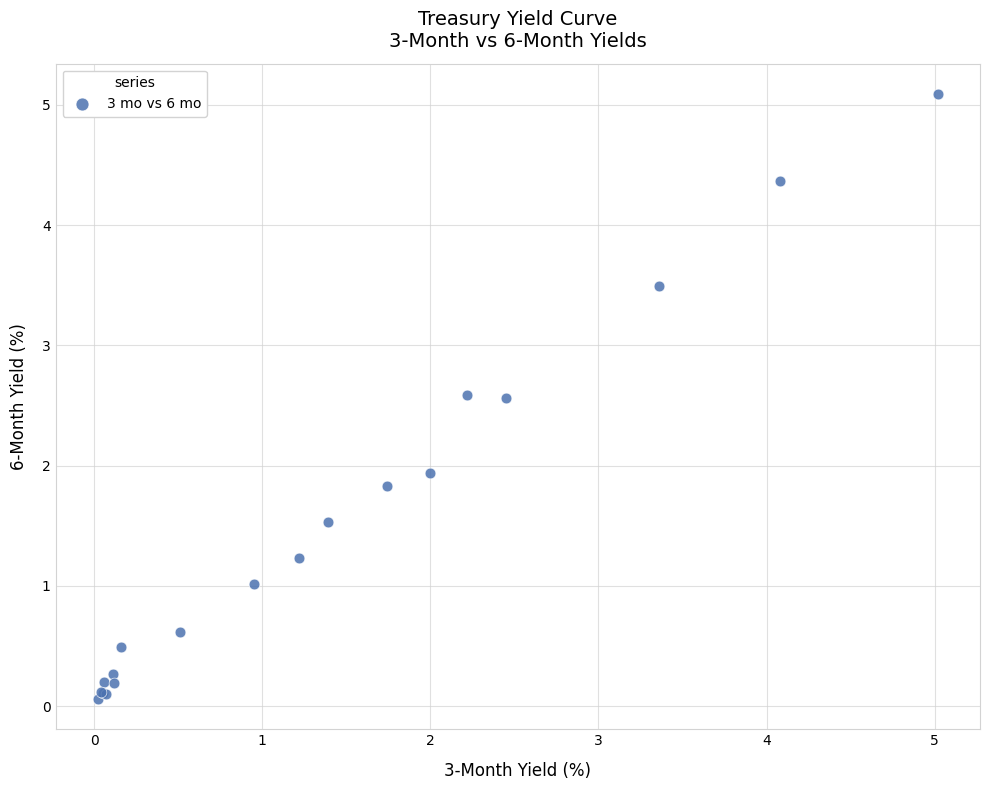

What Y value in the scatter plot is closest to 2?

1.9